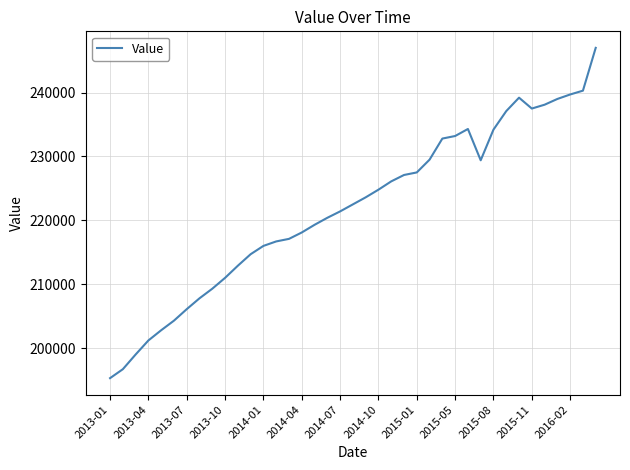

What is the maximum value shown in the chart?

247000